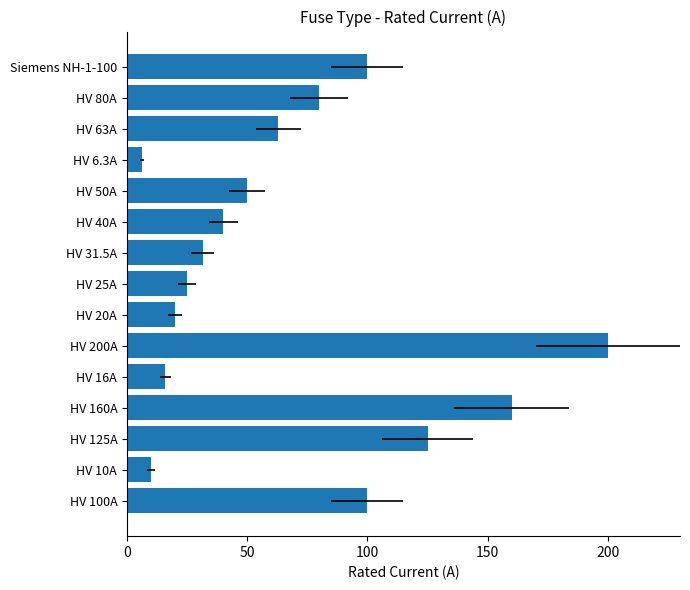

Between HV 160A and HV 31.5A, which is larger?

HV 160A